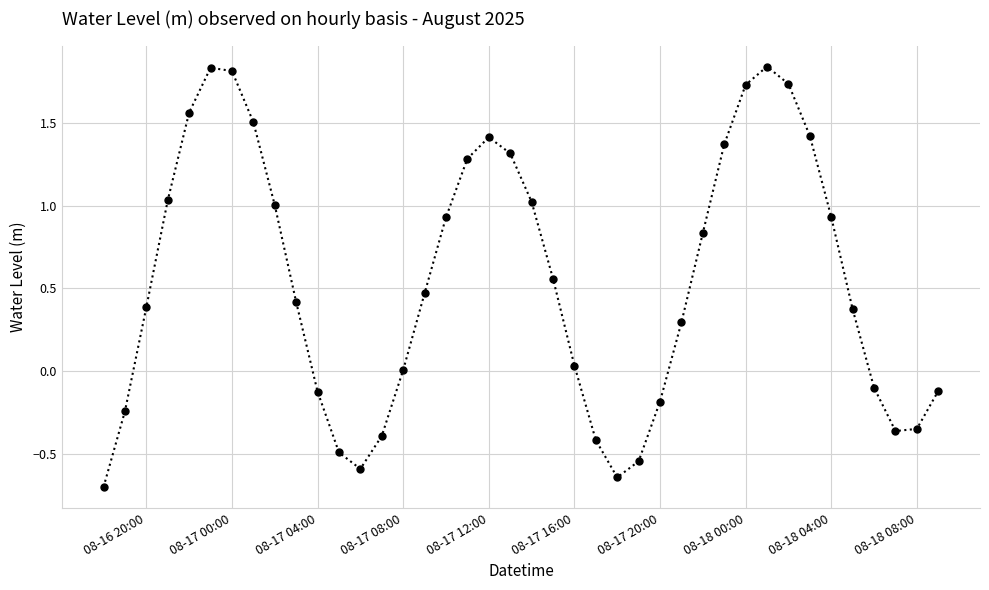

True or false: the data has more than 0 interior local peaks.

True